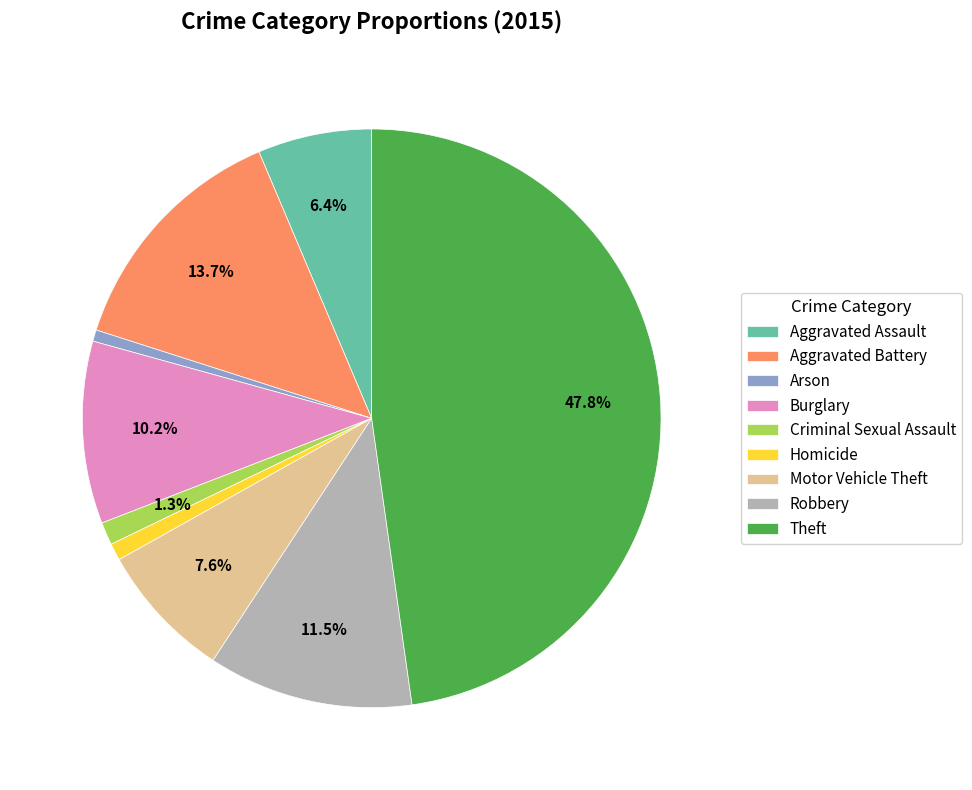

Is the sum of Criminal Sexual Assault and Robbery greater than half?

No